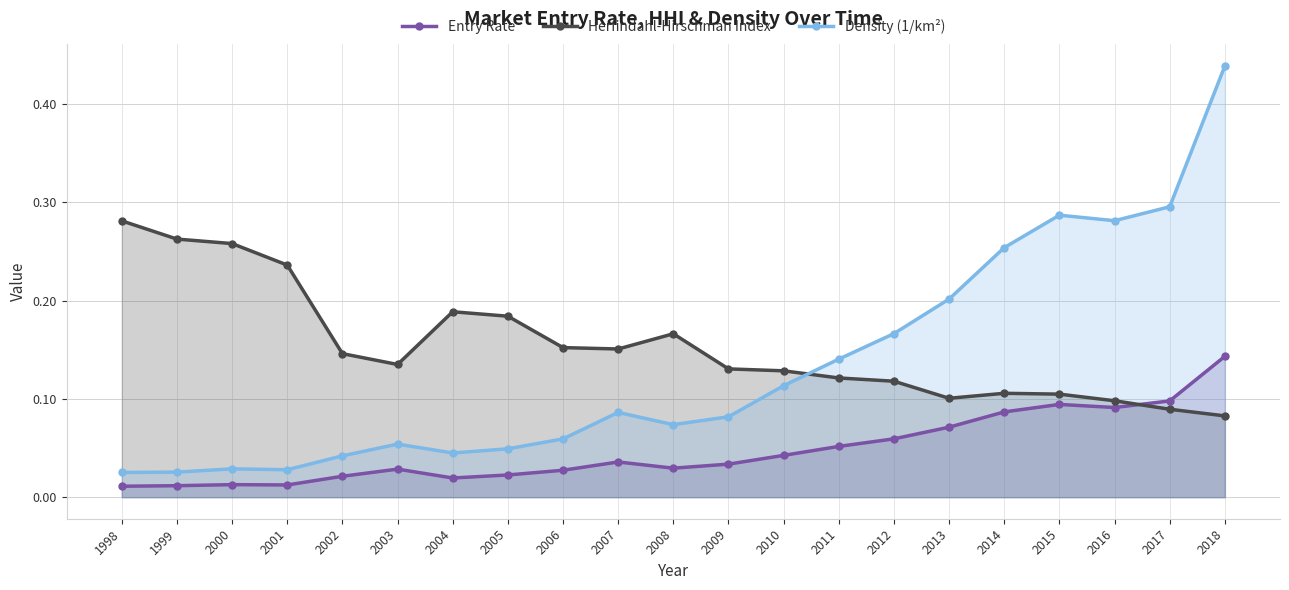

Reading left to right, extract all data points from this chart.

Entry Rate: 1998=0.0	1999=0.0	2000=0.0	2001=0.0	2002=0.0	2003=0.0	2004=0.0	2005=0.0	2006=0.0	2007=0.0	2008=0.0	2009=0.0	2010=0.0	2011=0.1	2012=0.1	2013=0.1	2014=0.1	2015=0.1	2016=0.1	2017=0.1	2018=0.1
Herfindahl-Hirschman Index: 1998=0.3	1999=0.3	2000=0.3	2001=0.2	2002=0.1	2003=0.1	2004=0.2	2005=0.2	2006=0.2	2007=0.2	2008=0.2	2009=0.1	2010=0.1	2011=0.1	2012=0.1	2013=0.1	2014=0.1	2015=0.1	2016=0.1	2017=0.1	2018=0.1
Density (1/km²): 1998=0.0	1999=0.0	2000=0.0	2001=0.0	2002=0.0	2003=0.1	2004=0.0	2005=0.0	2006=0.1	2007=0.1	2008=0.1	2009=0.1	2010=0.1	2011=0.1	2012=0.2	2013=0.2	2014=0.3	2015=0.3	2016=0.3	2017=0.3	2018=0.4